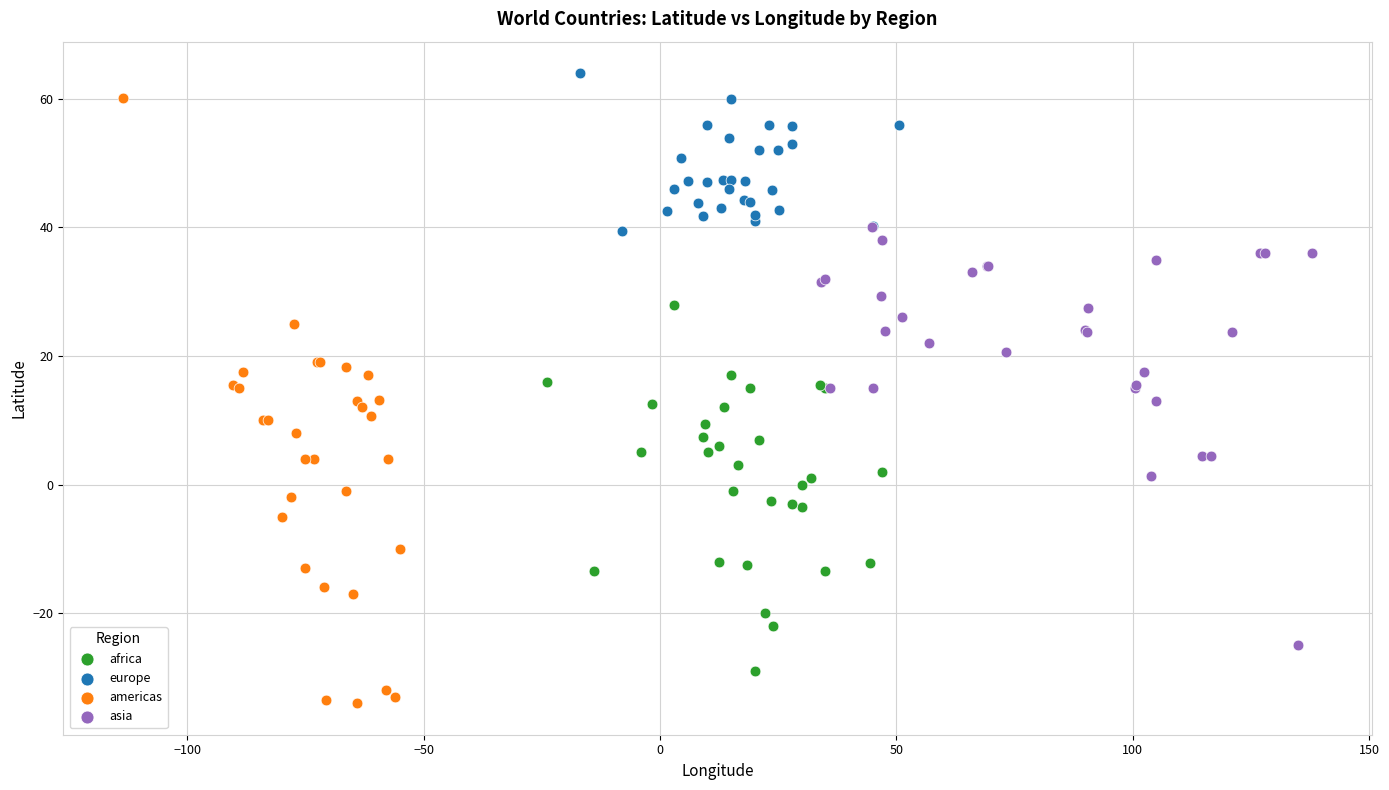

Which series contains the highest Y value?

europe